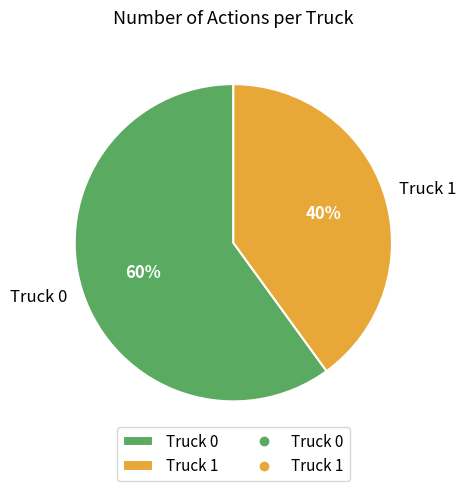

Combined, do Truck 1 and Truck 0 account for over 50%?

Yes